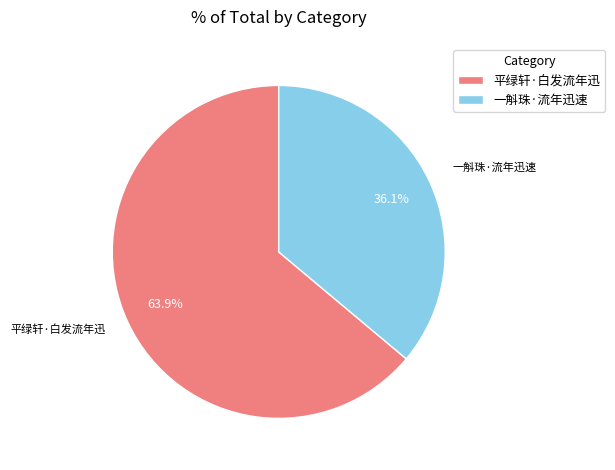

Which has a higher value, 平绿轩·白发流年迅 or 一斛珠·流年迅速?

平绿轩·白发流年迅